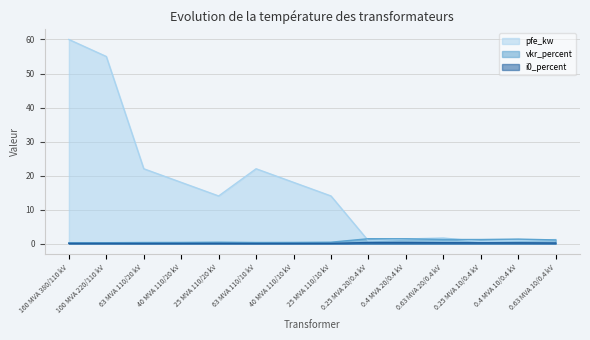

Is it true that i0_percent equals 0.0 at 63 MVA 110/20 kV?

True